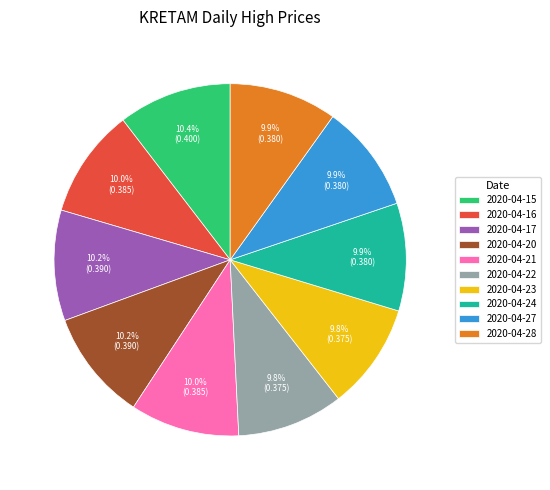

Do 2020-04-23 and 2020-04-28 together represent more than half of the pie?

No